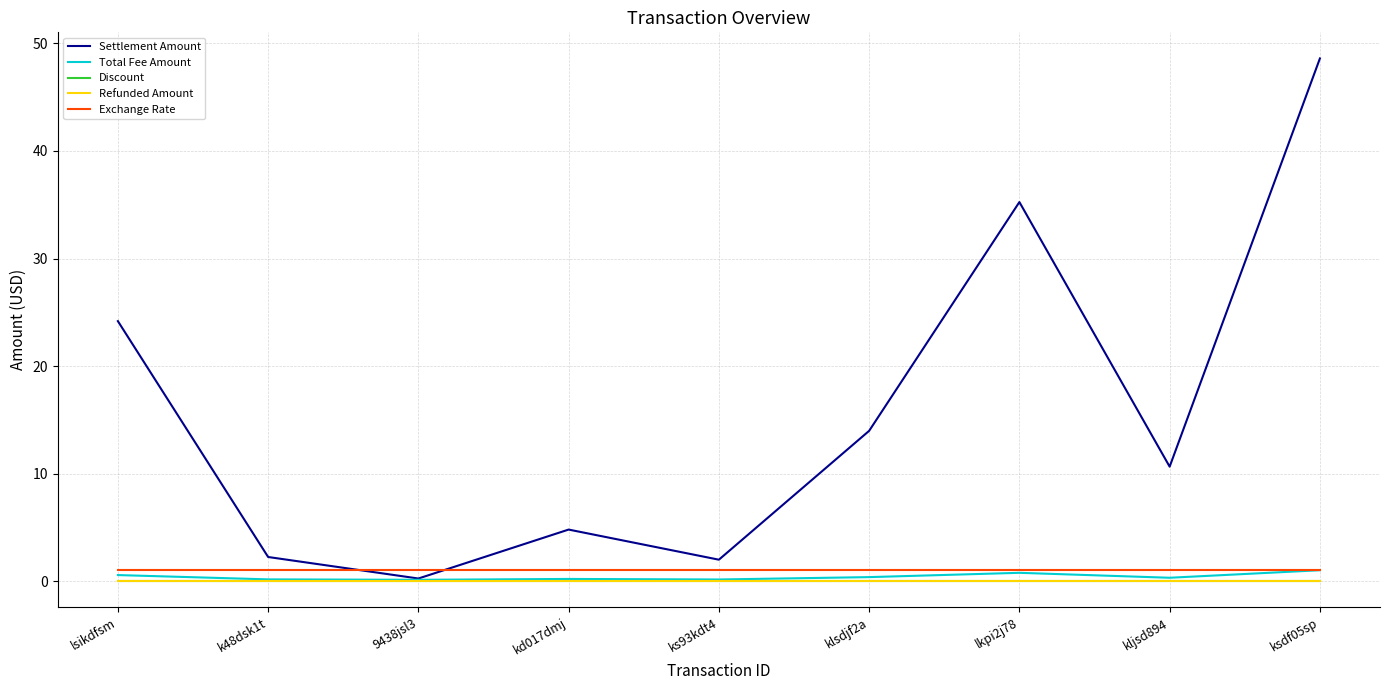

The value of Discount at klsdjf2a is 0.0. True or false?

True